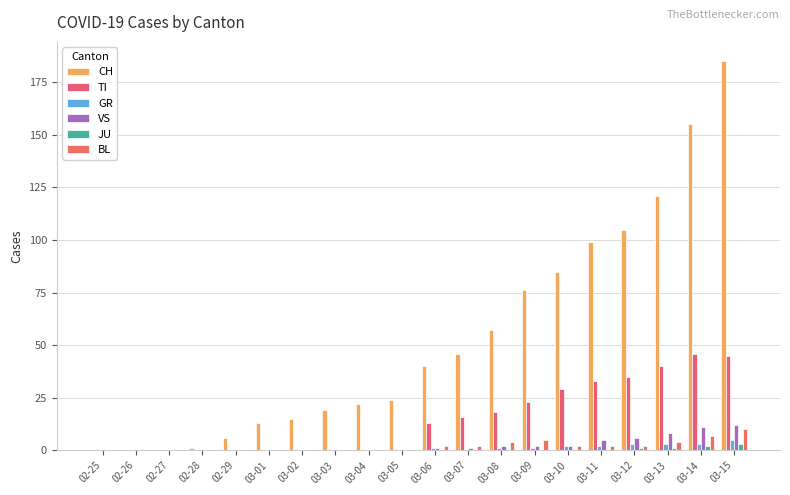

How many categories are shown in the chart?

20